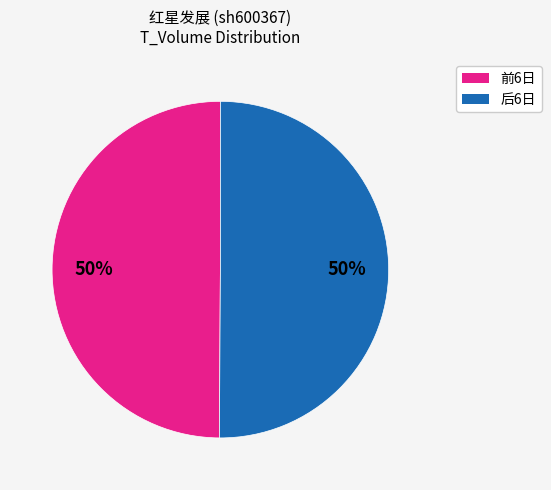

To the nearest percent, what is the average slice percentage?

50%